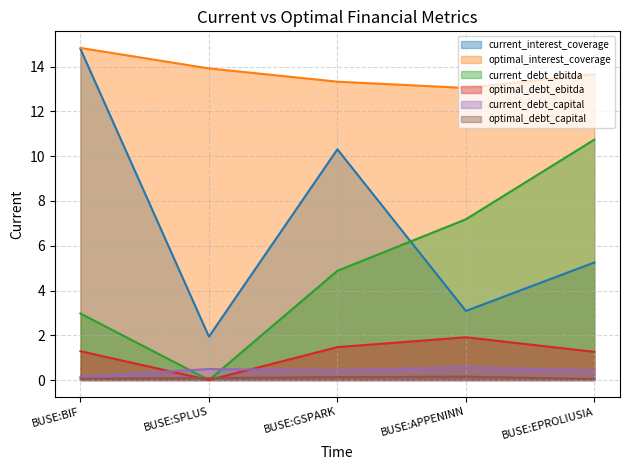

What position from the right is BUSE:BIF?

5